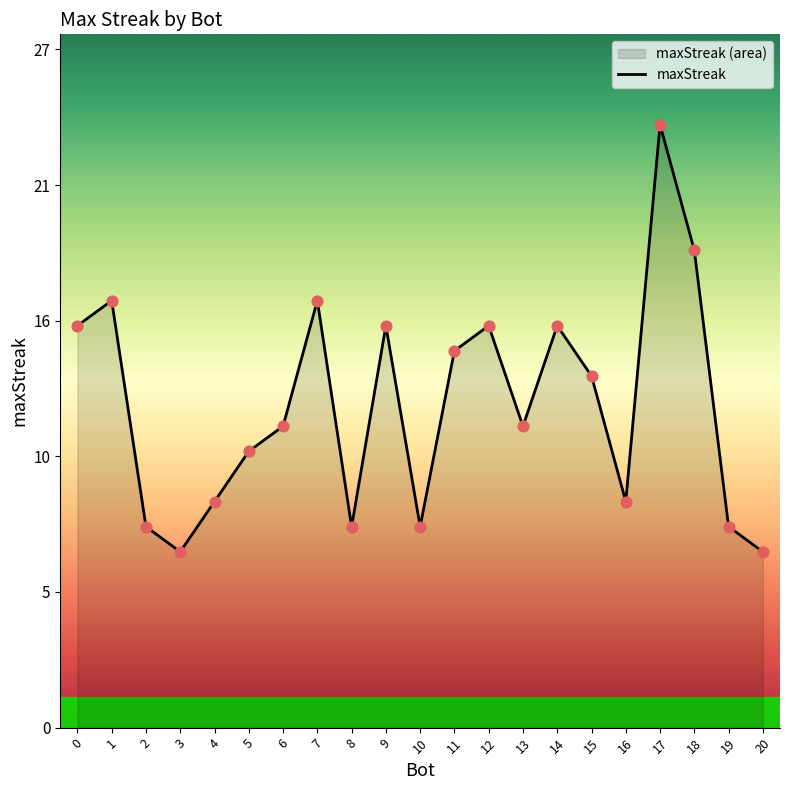

What is the ratio of the value at 3 to the value at 19?

0.9